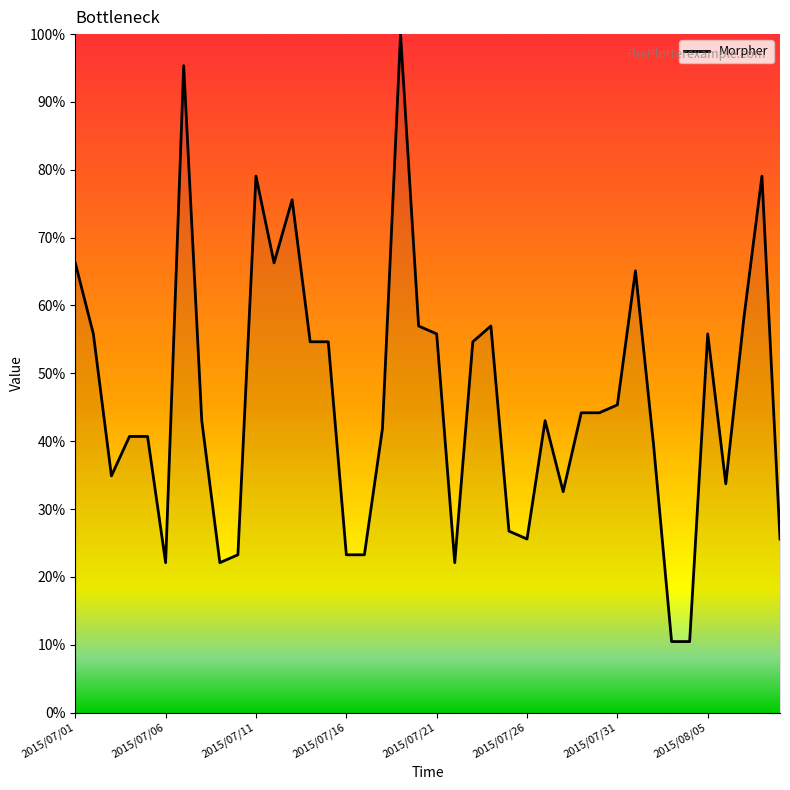

What is the maximum value shown in the chart?

100.0